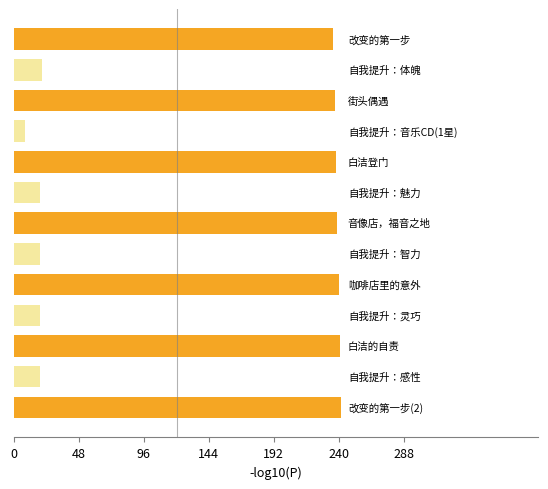

What is the smallest value displayed?

8.4